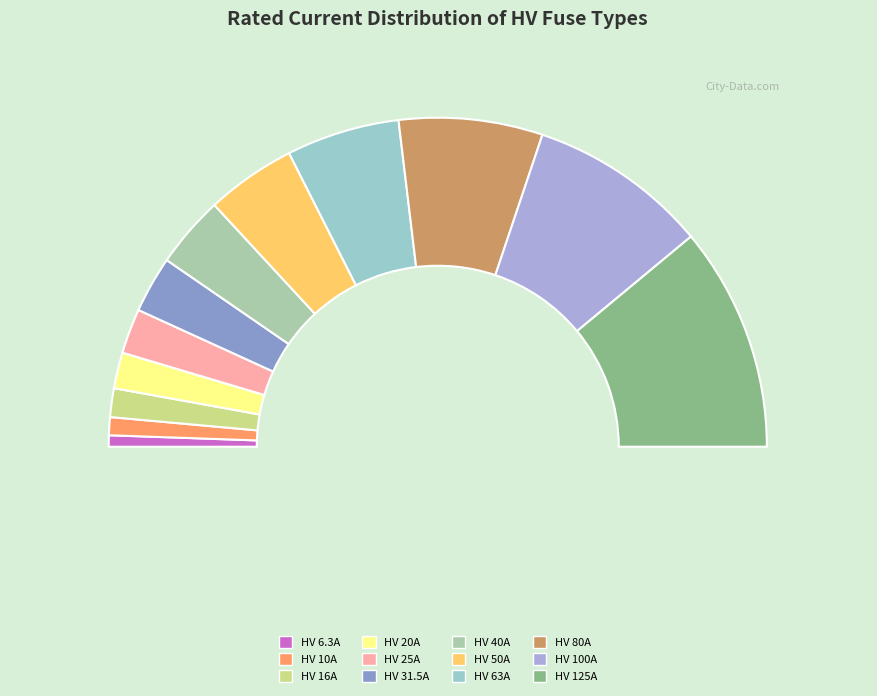

How many slices are in this pie chart?

12